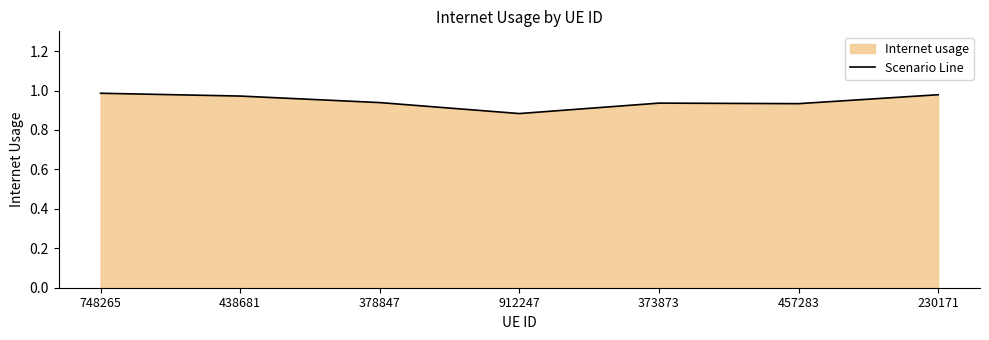

What is the value of the 5th point from the left?

0.9